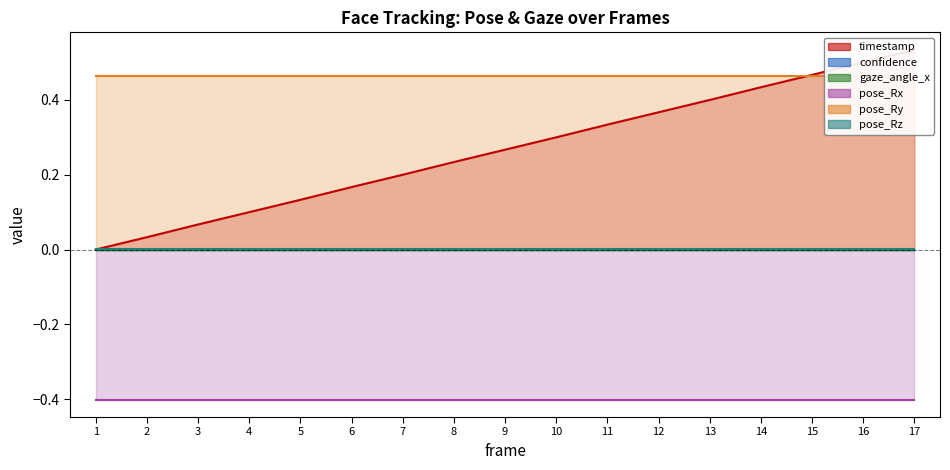

What is the total value across all series at 14?

0.5